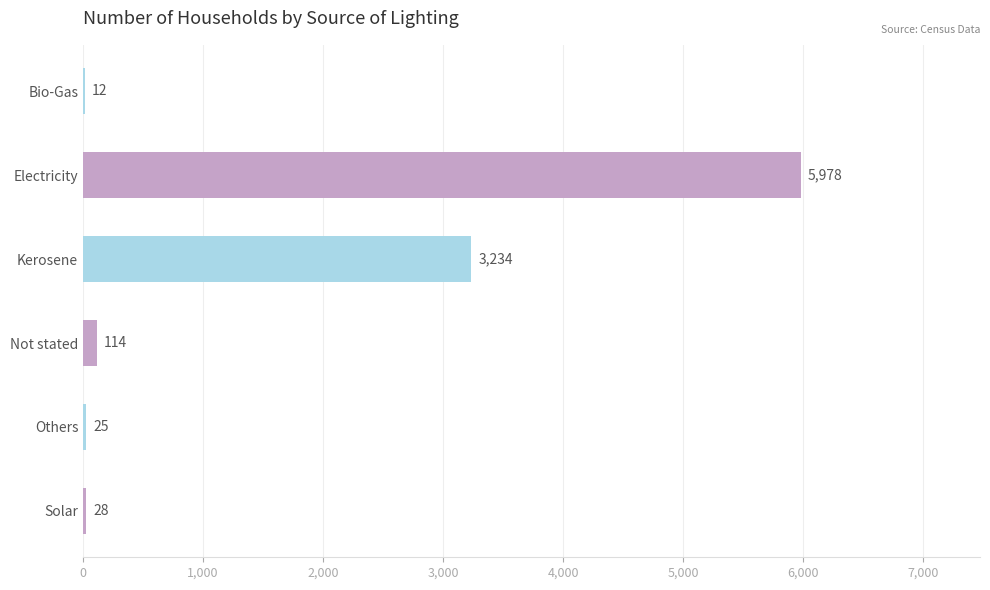

What is the change in value from Bio-Gas to Others?

+13